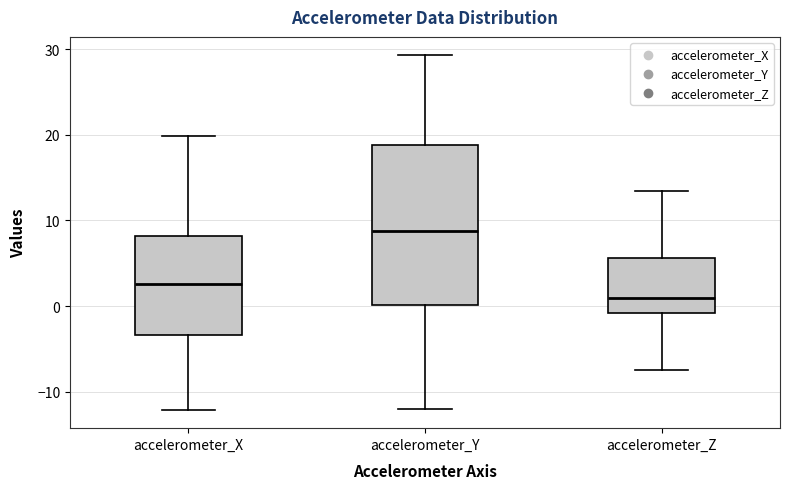

Which box's median line is the highest?

accelerometer_Y